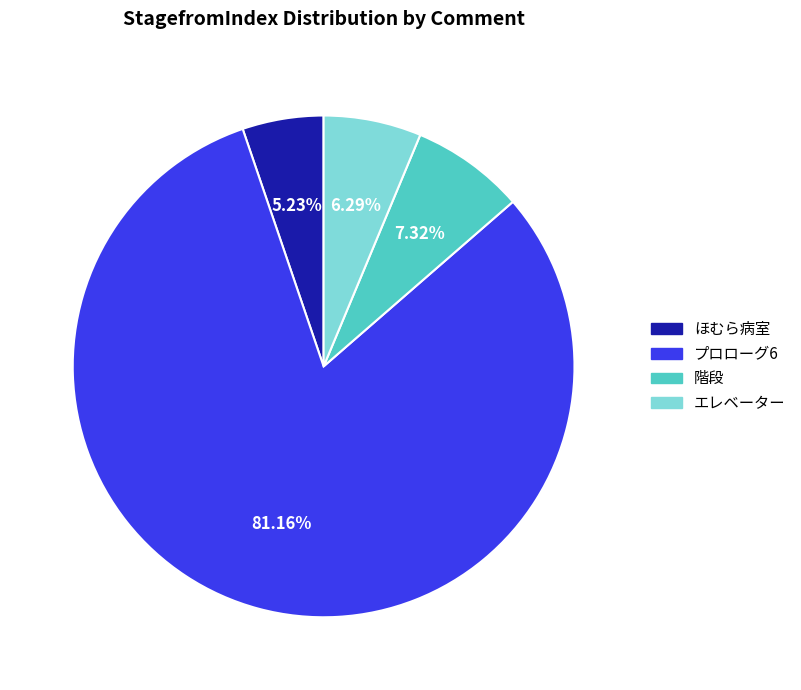

Count the number of slices in the pie.

4